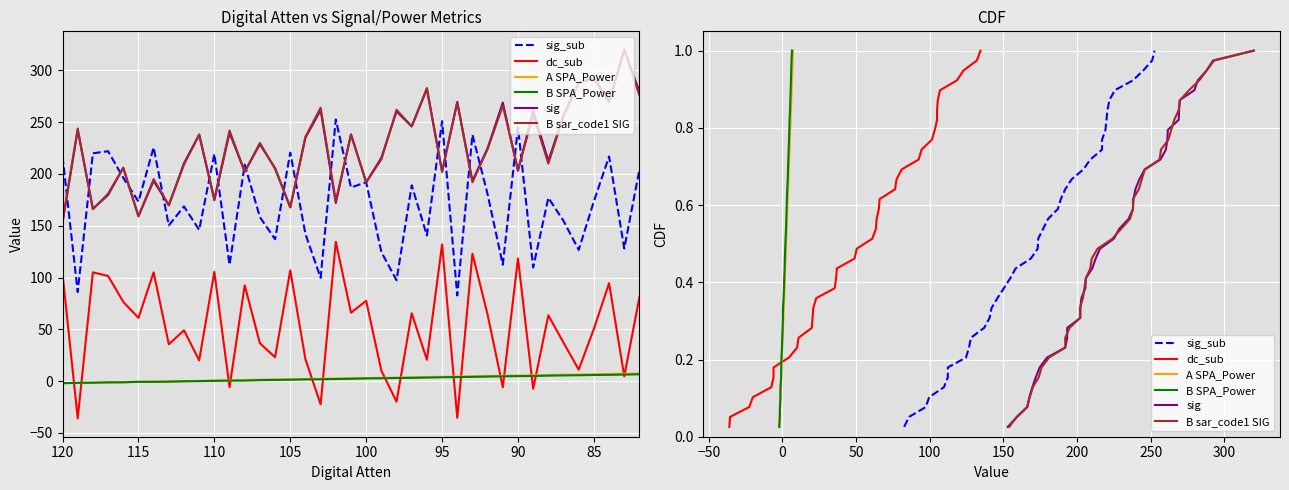

True or false: A SPA_Power and B sar_code1 SIG cross at least once.

False